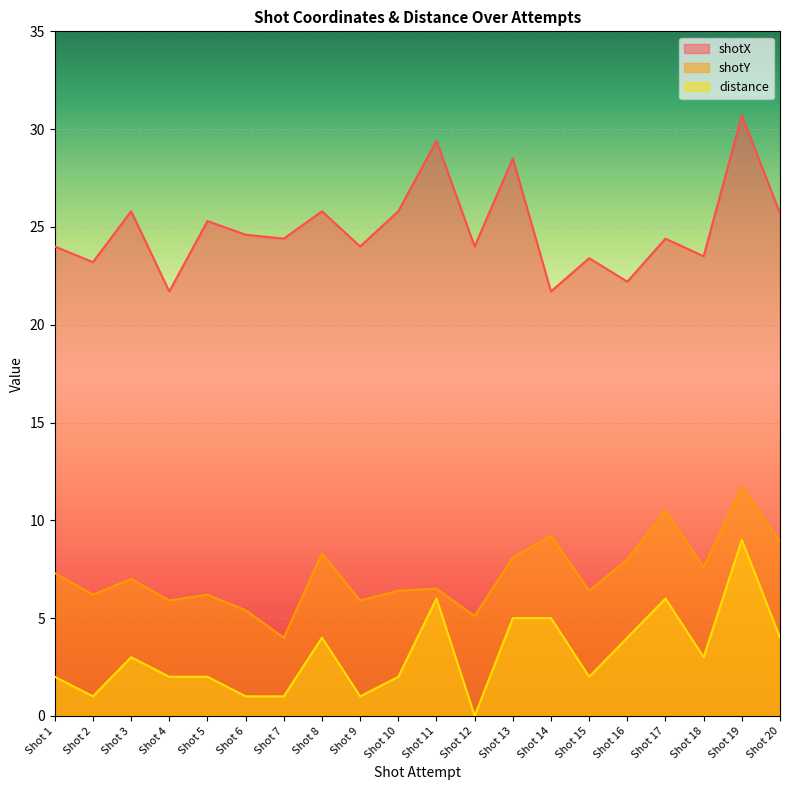

What is the value of the distance point at the 3rd from the left?

3.0